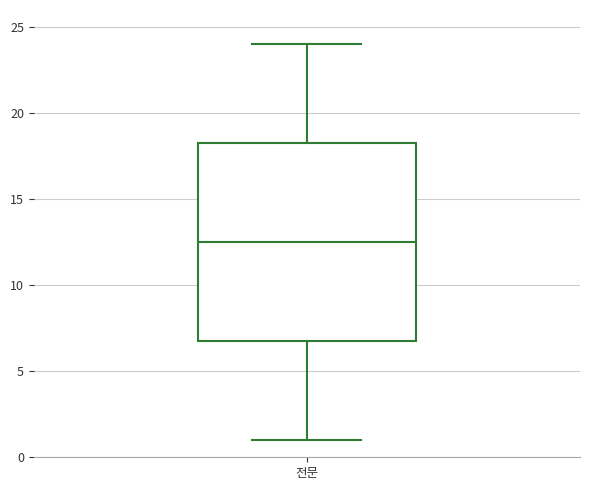

Transcribe this box plot: give where the median line is, the range the box spans, and where the two whiskers end, as read against the y-axis. The values are not printed on the chart, so give them approximately, as read against the axis.

median 12.5, box 7.0 to 18.5, whiskers 1.0 to 24.0